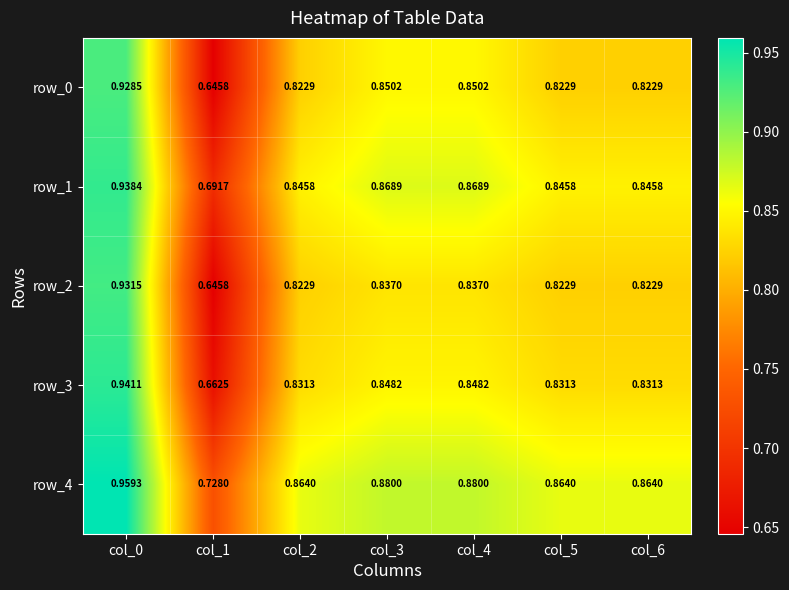

What is the average value of the row_1 series?

0.8